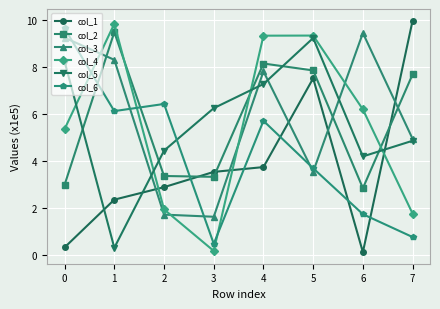

Is it true that col_5 equals 7.3 at 4?

True